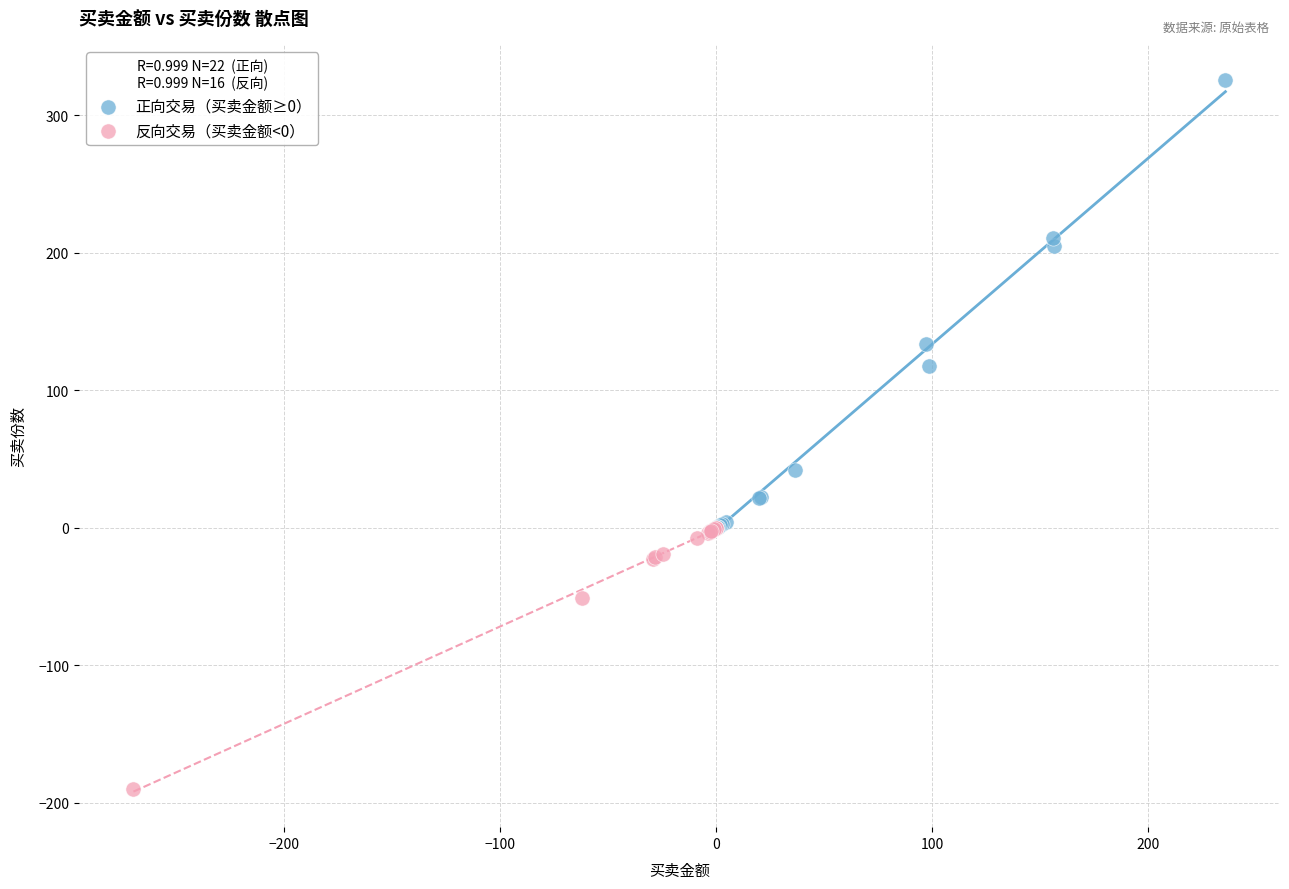

Which series reaches the minimum Y coordinate?

反向交易（买卖金额<0）